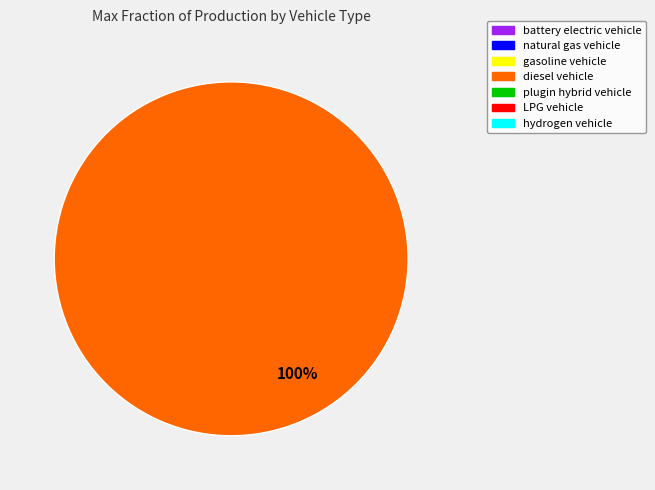

Count the number of slices in the pie.

1